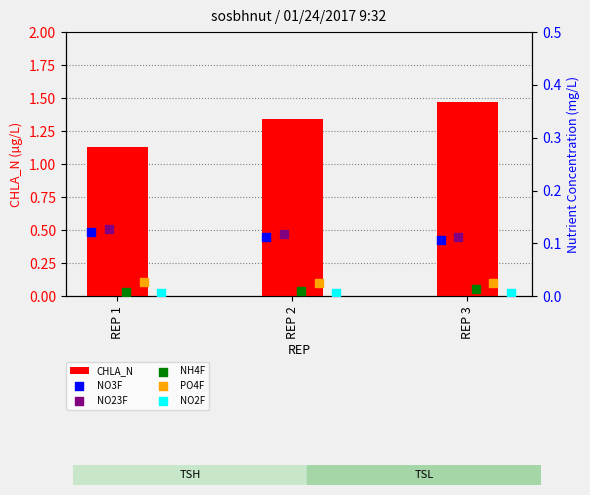

Is it true that CHLA_N equals 1.9 at REP 2?

False